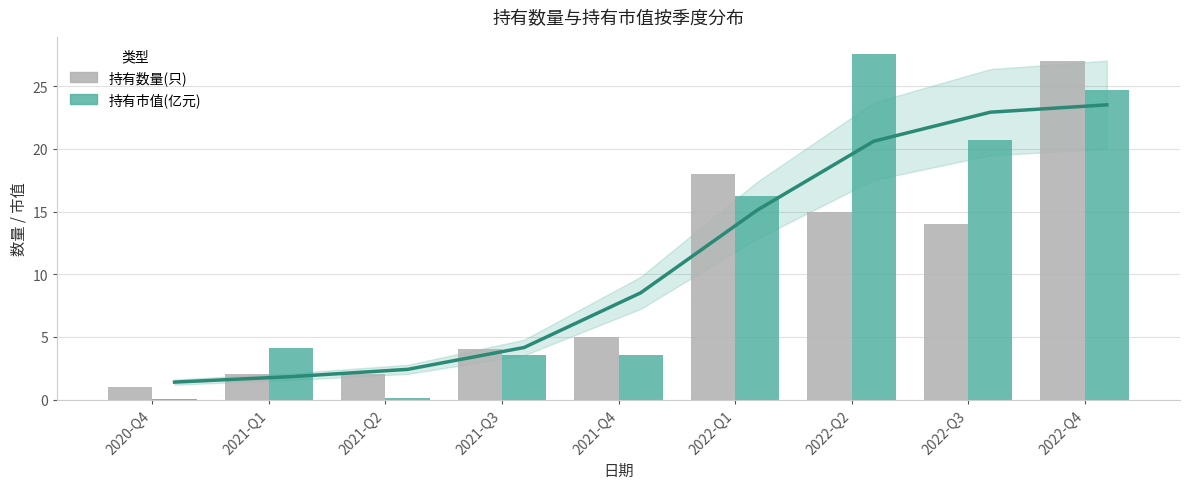

At 2020-Q4, list the series in order from smallest to largest.

持有市值(亿元), 持有数量(只)